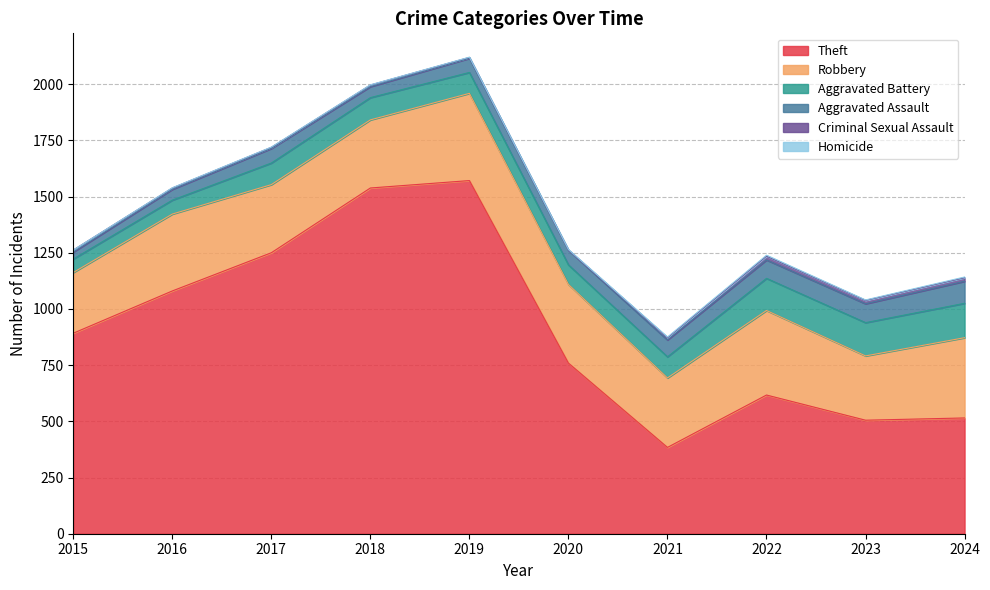

Which has a higher value, 2018 or 2023?

2018